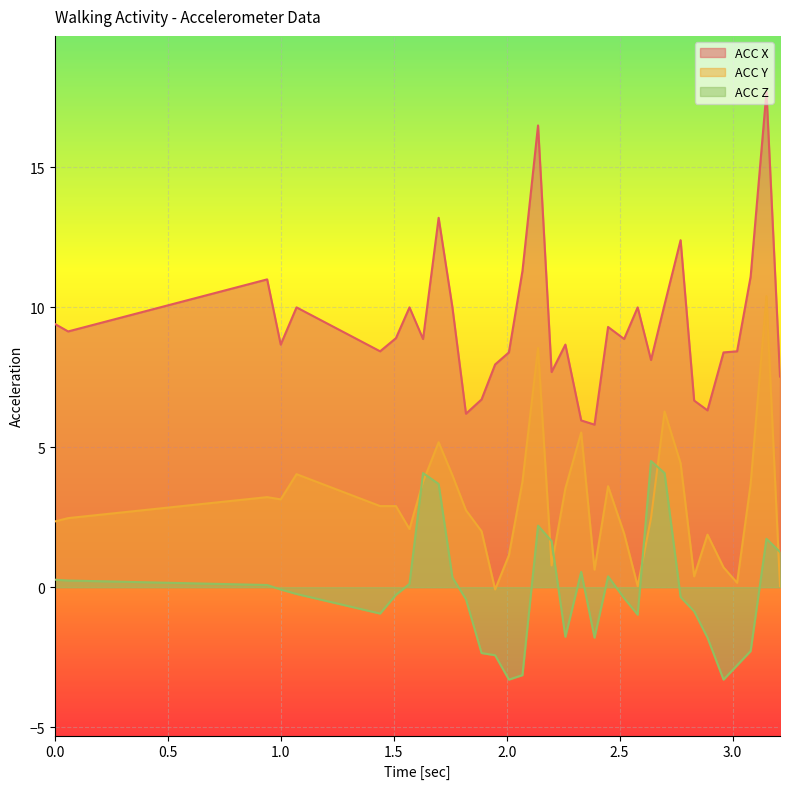

What position from the left is 2.33?

20